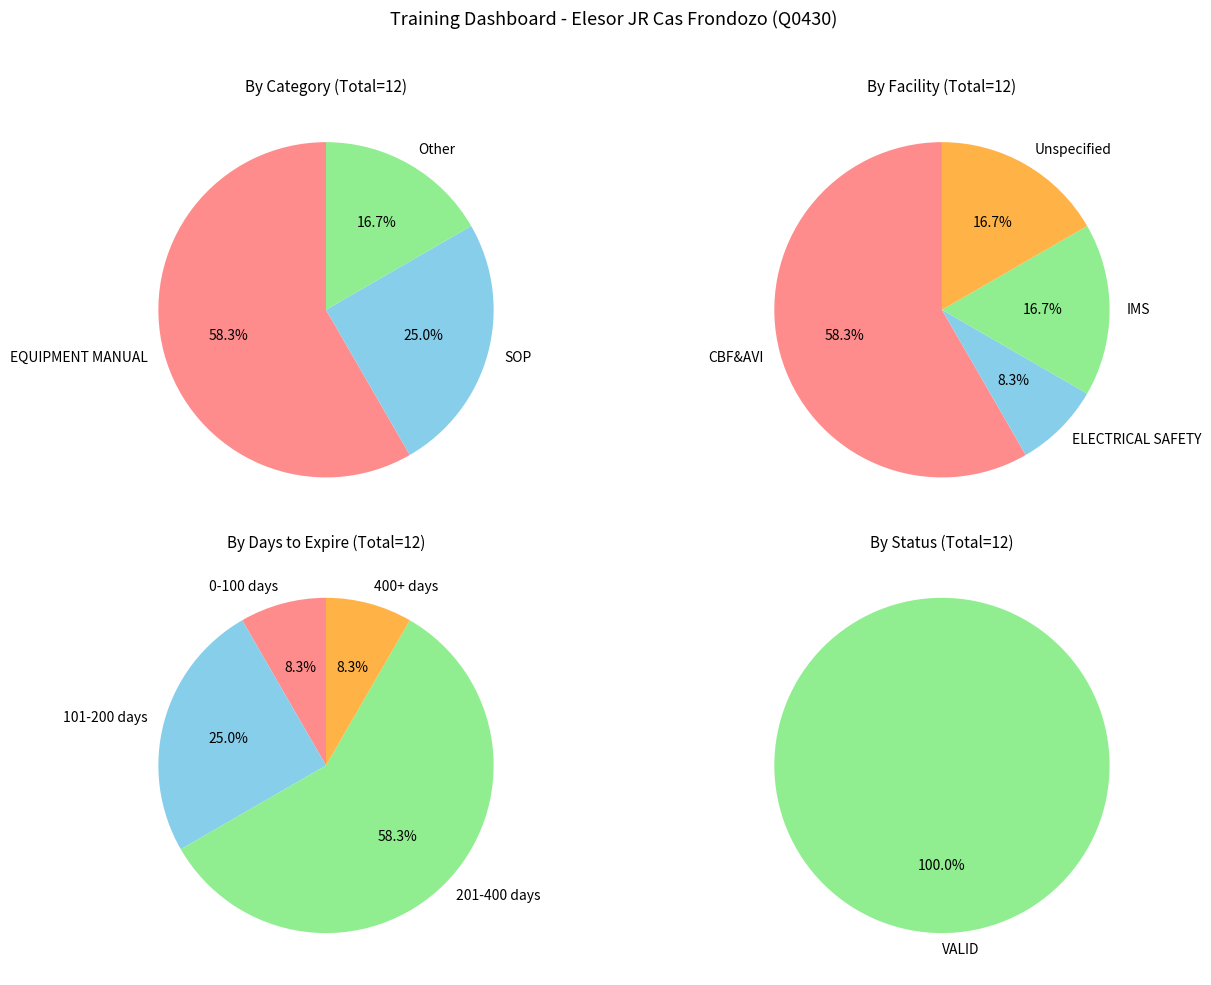

How many slices are in this pie chart?

3